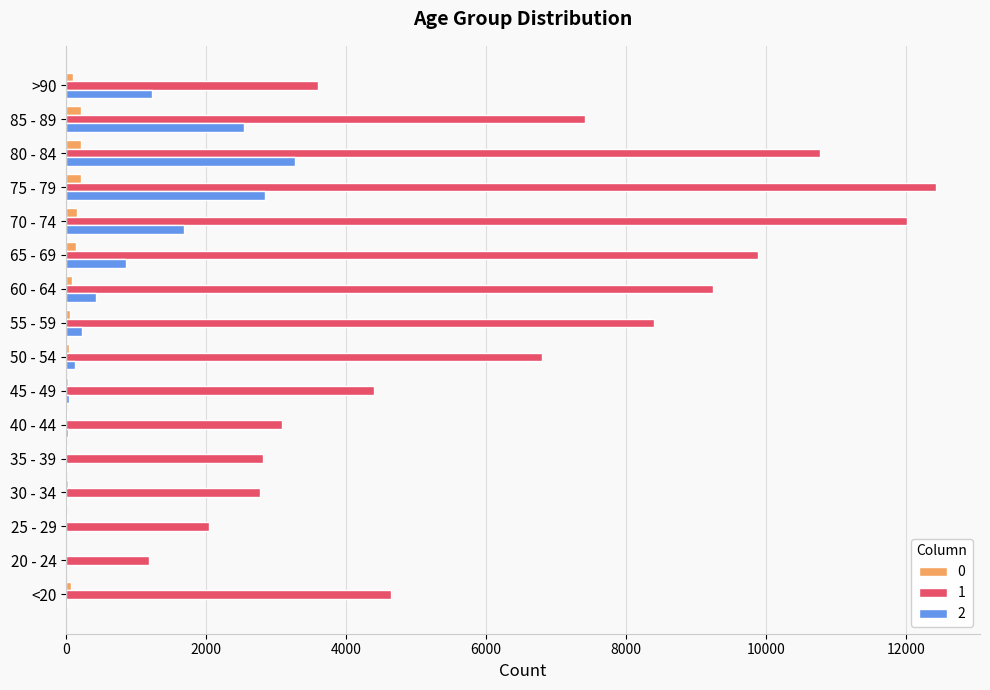

What is the difference between the 1 values at 70 - 74 and >90?

8414